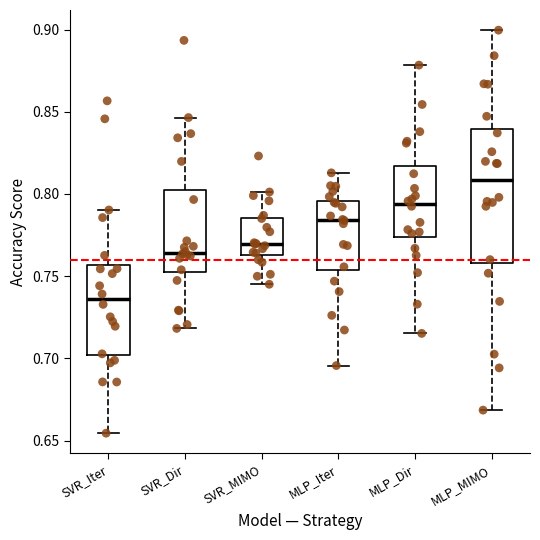

Which box's median line is the highest?

MLP_MIMO